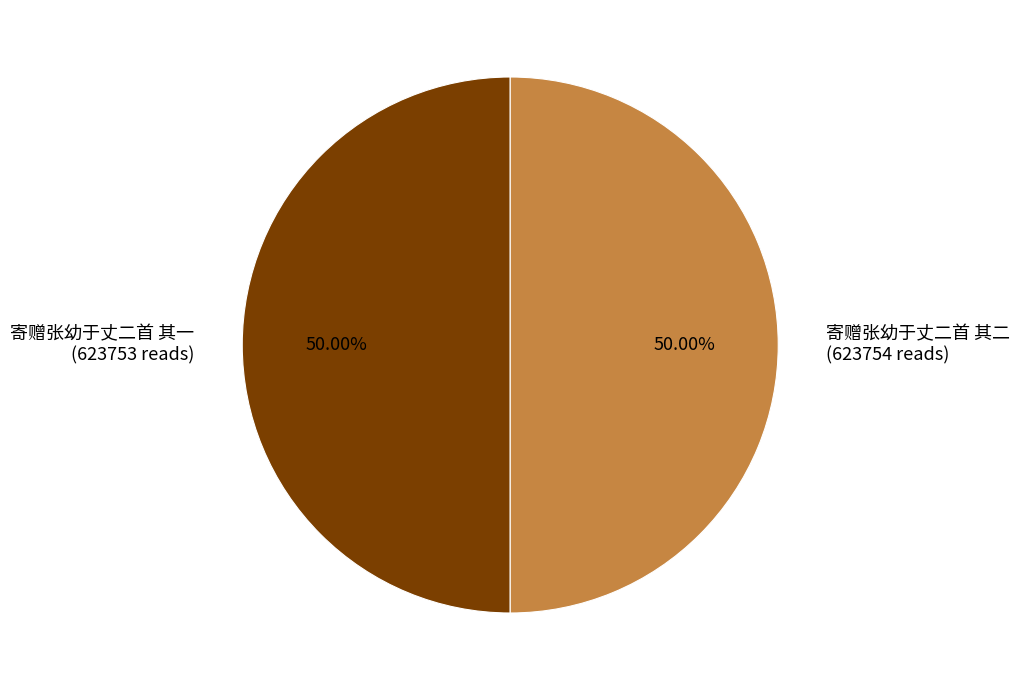

Approximately how many times larger is the value at 寄赠张幼于丈二首 其一 (623753 reads) compared to 寄赠张幼于丈二首 其二 (623754 reads)?

1.0